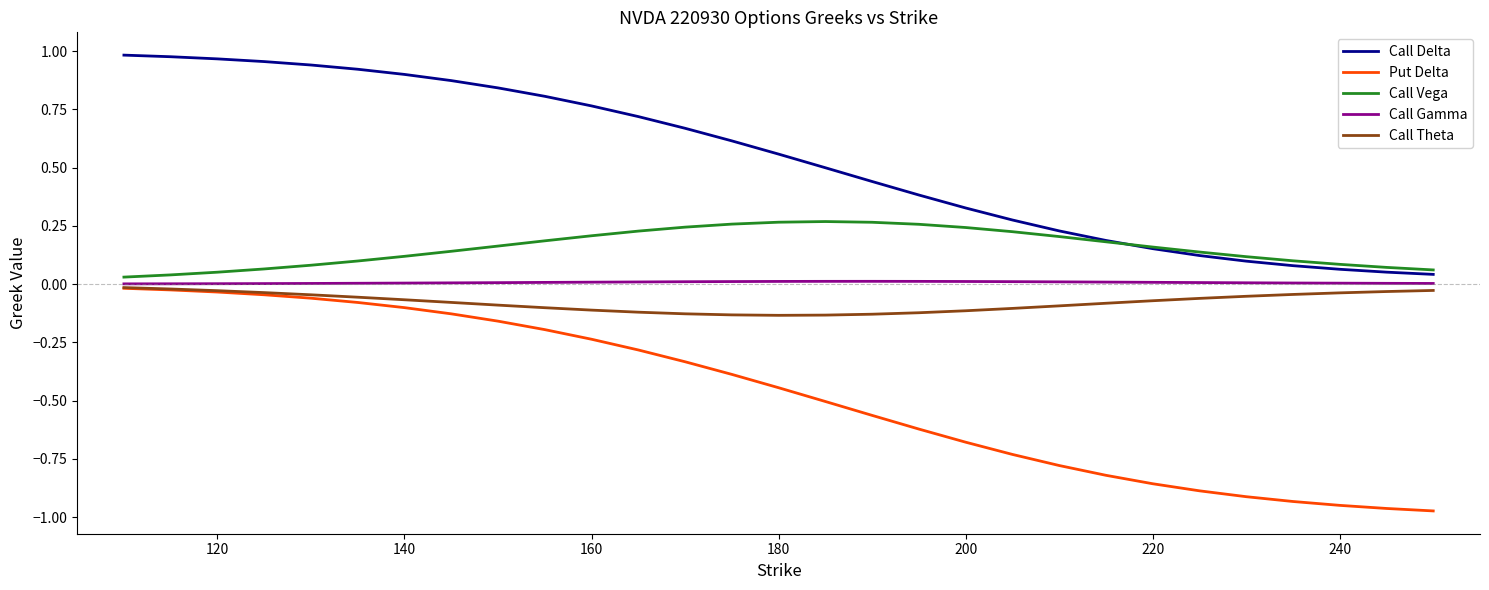

True or false: Call Vega and Put Delta intersect in this chart.

False